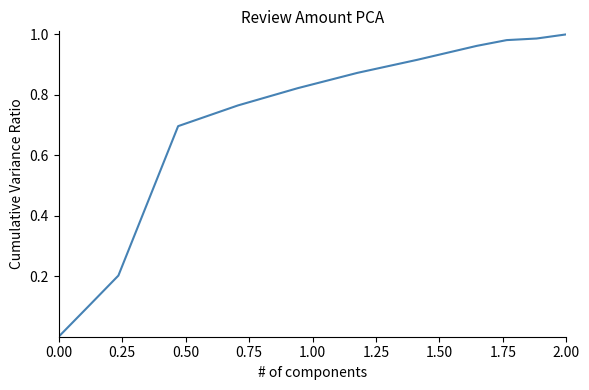

What is the sum of all values?

13.0